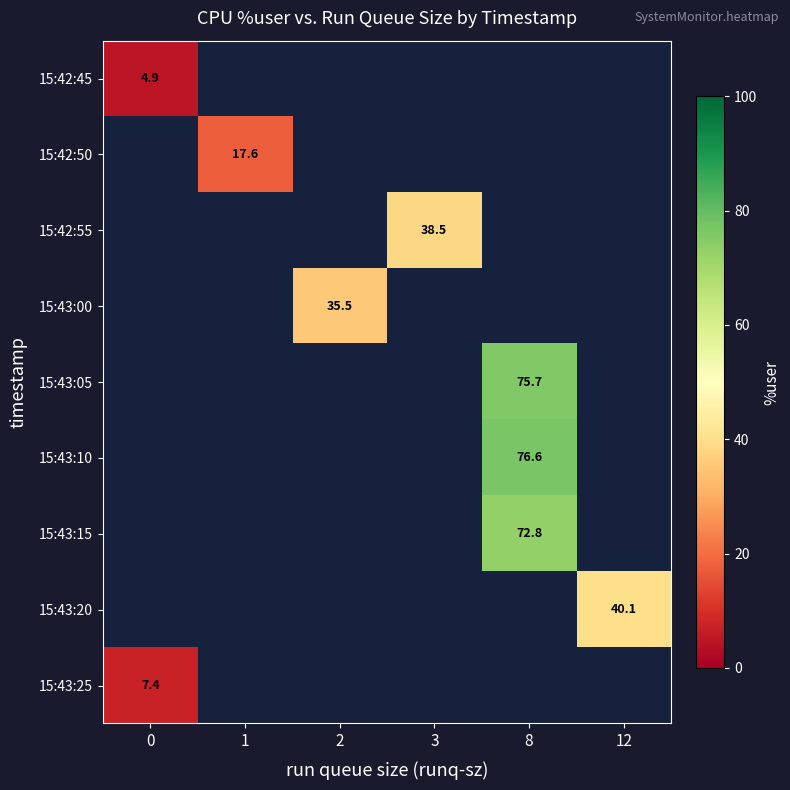

Which series has the largest range (max minus min)?

row_0